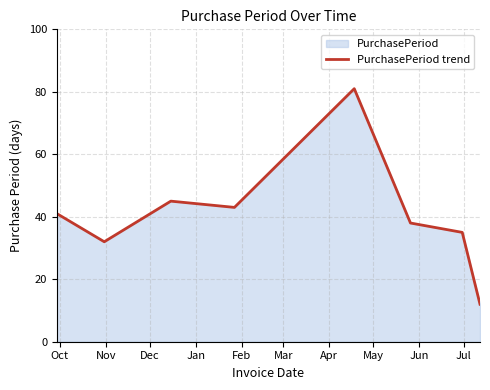

How many points are lower than both their immediate neighbors (excluding endpoints)?

2